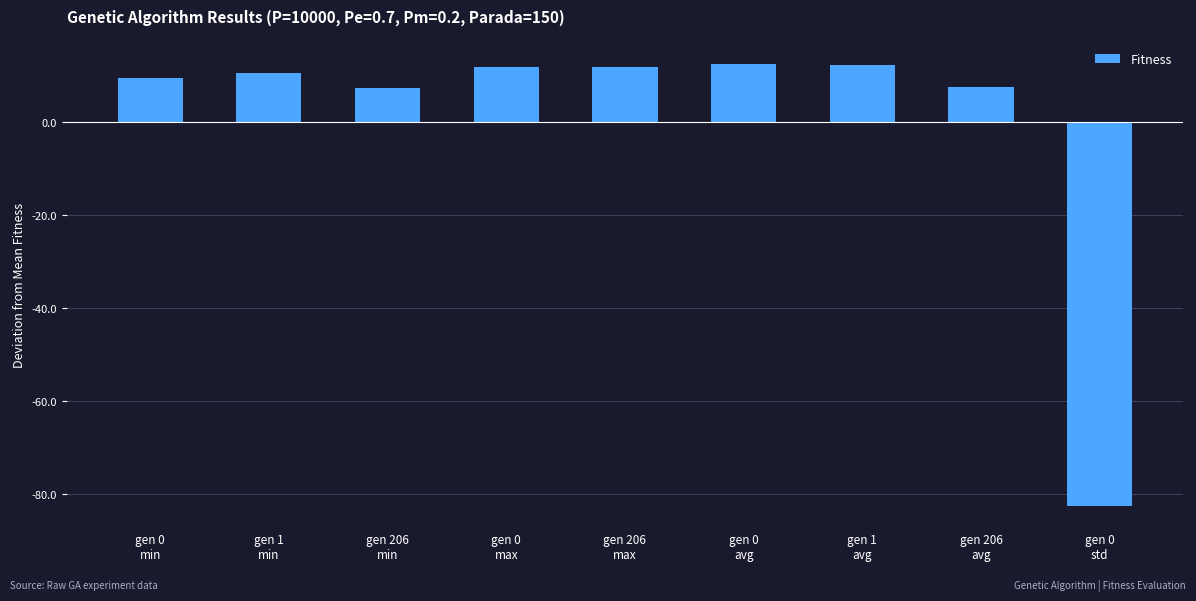

What is the sum of the values at gen 206
avg and gen 0
max?

19.2